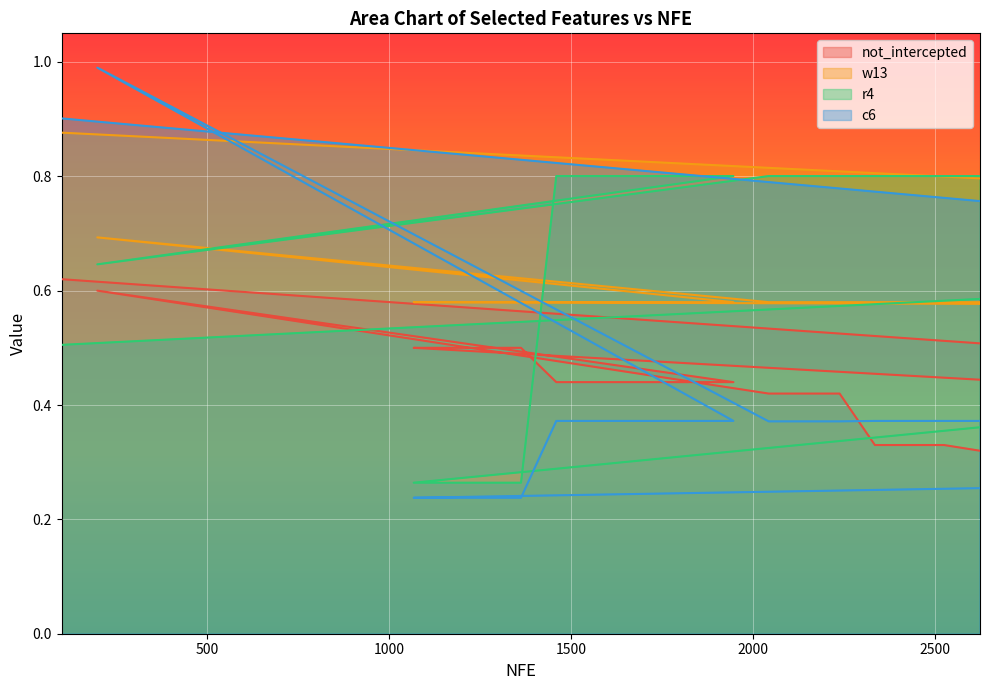

How many times do c6 and not_intercepted cross each other?

4